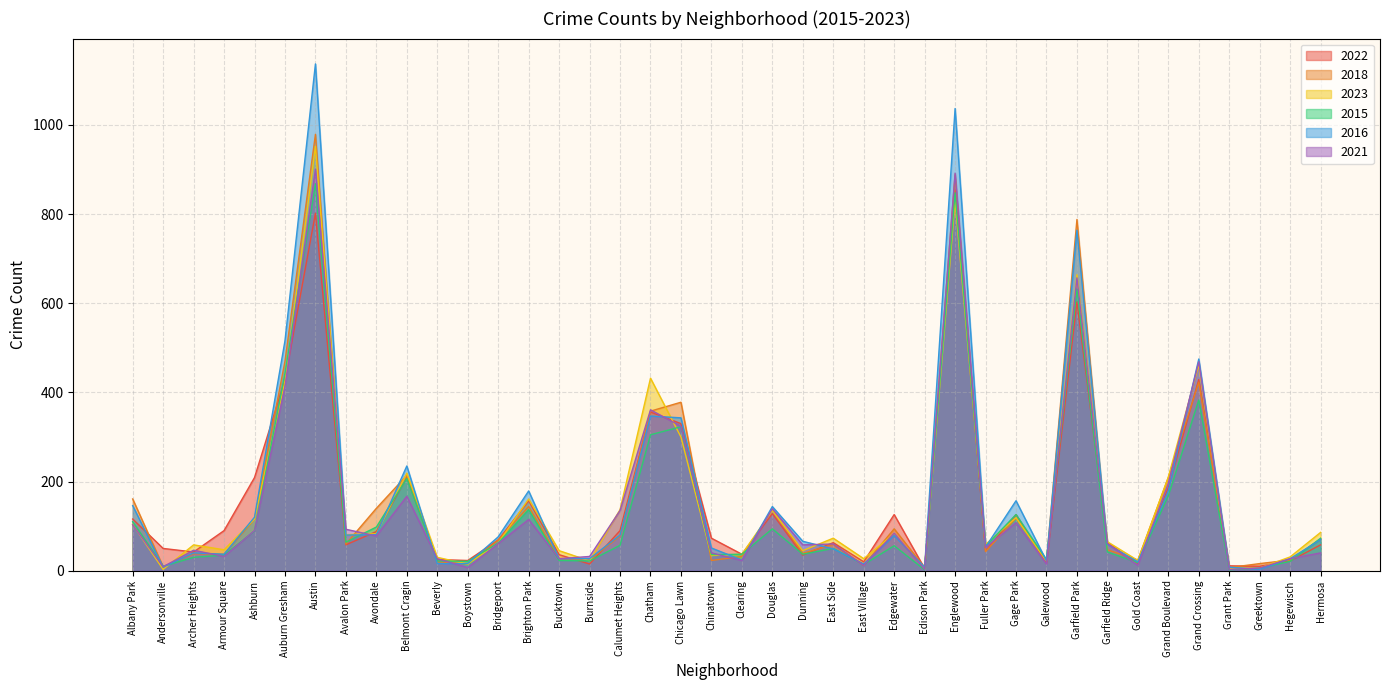

True or false: 2022 and 2015 cross at least once.

True